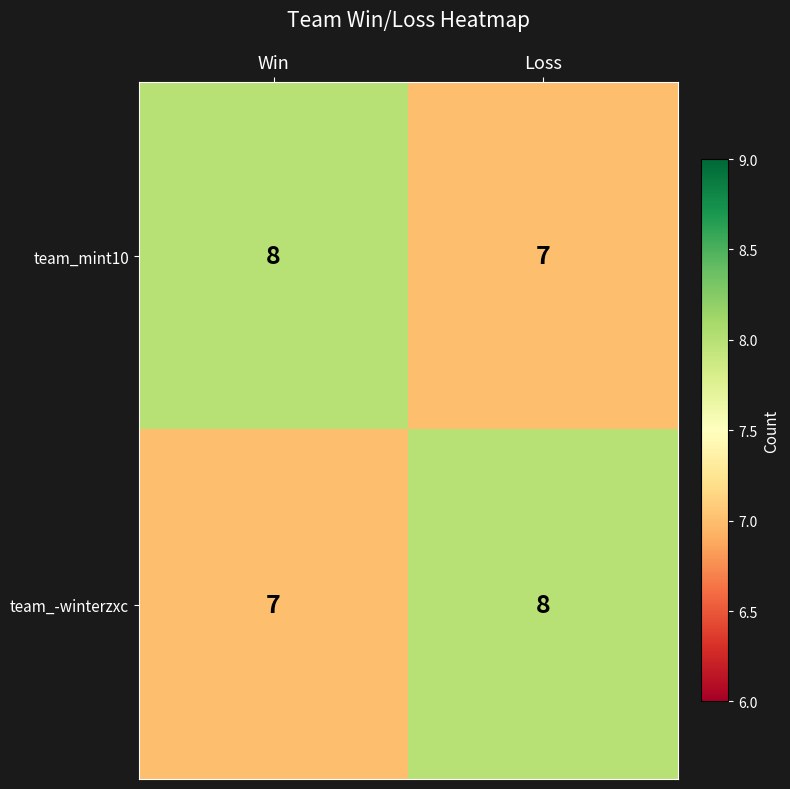

At which label is team_-winterzxc closest to 7?

Win